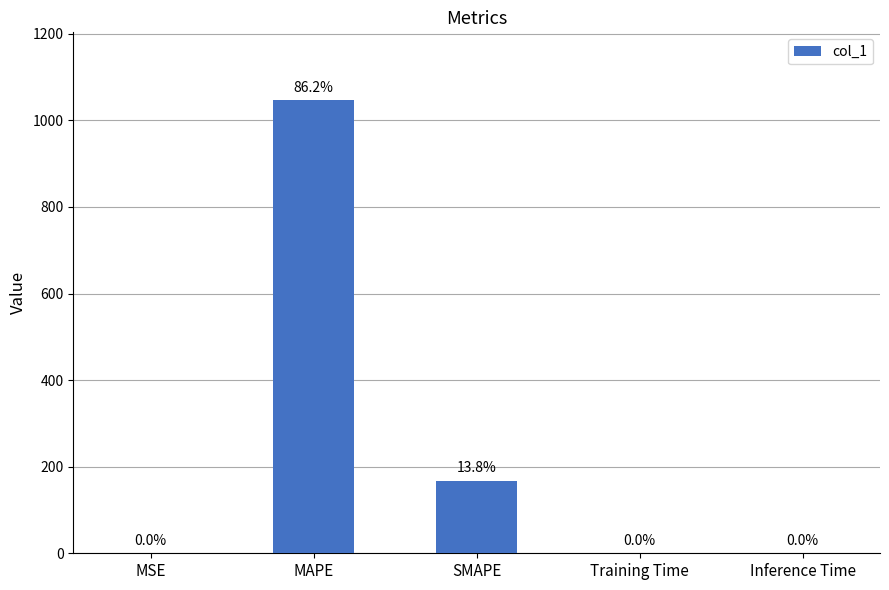

What is the greatest value displayed?

1046.3